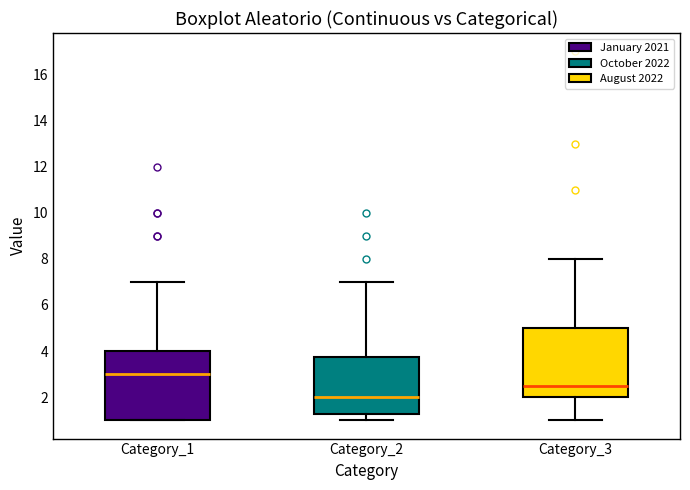

Reading left to right, read every box against the y-axis: the position of its median line, the range the box covers, and the ends of its whiskers. The values are not printed on the chart, so give them approximately, as read against the axis.

Category_1: median 3.0, box 1.0 to 4.0, whiskers 1.0 to 7.0
Category_2: median 2.0, box 1.2 to 3.8, whiskers 1.0 to 7.0
Category_3: median 2.6, box 2.0 to 5.0, whiskers 1.0 to 8.0